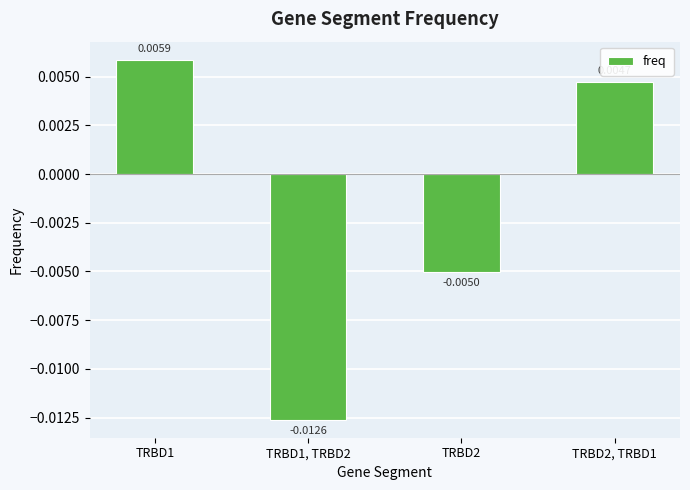

List the labels in order of value, largest first.

TRBD1, TRBD2, TRBD1, TRBD2, TRBD1, TRBD2